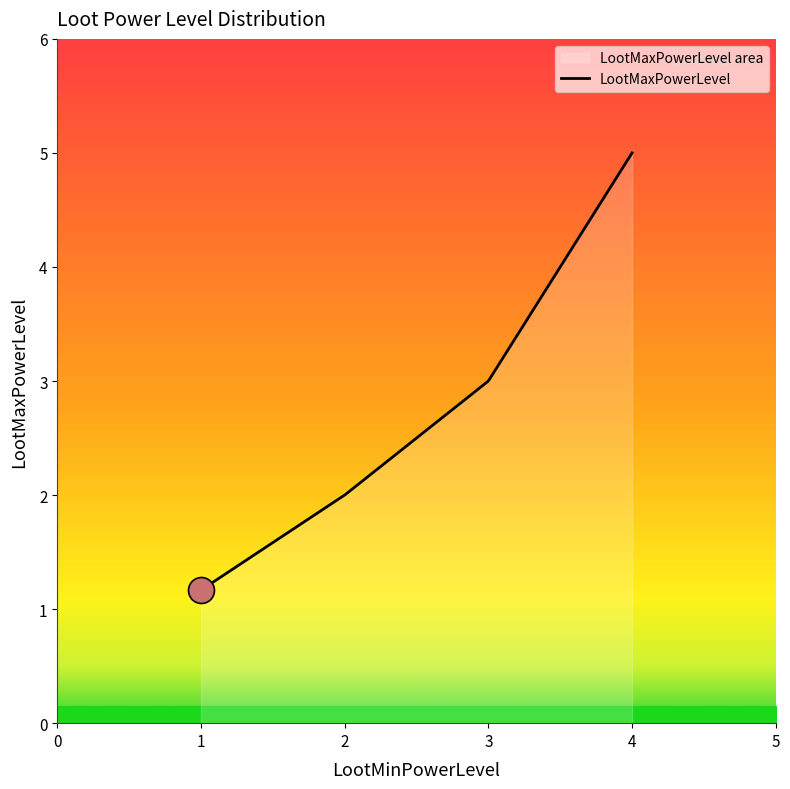

What is the smallest value displayed?

1.2